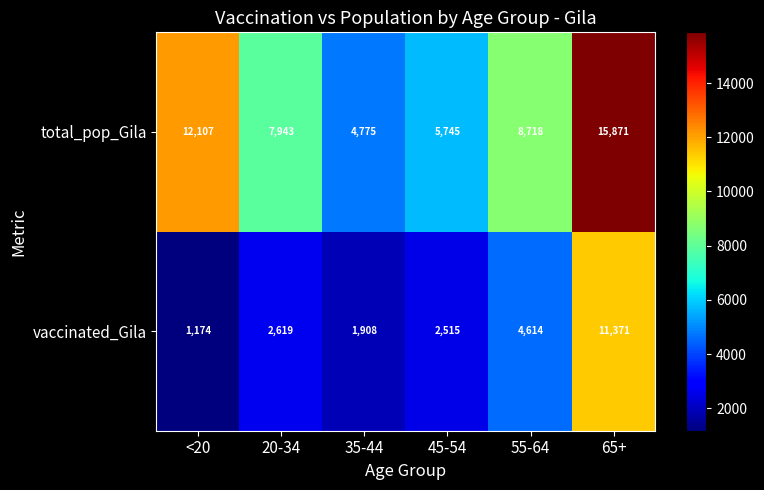

Which series has the largest total across all categories?

total_pop_Gila